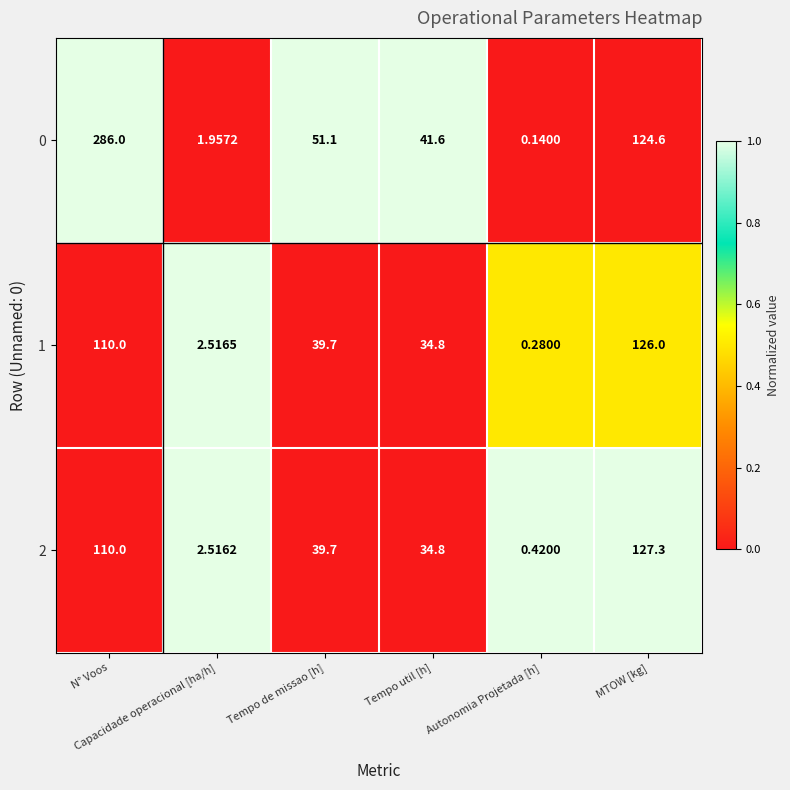

How many data points in 0 are above 51?

3